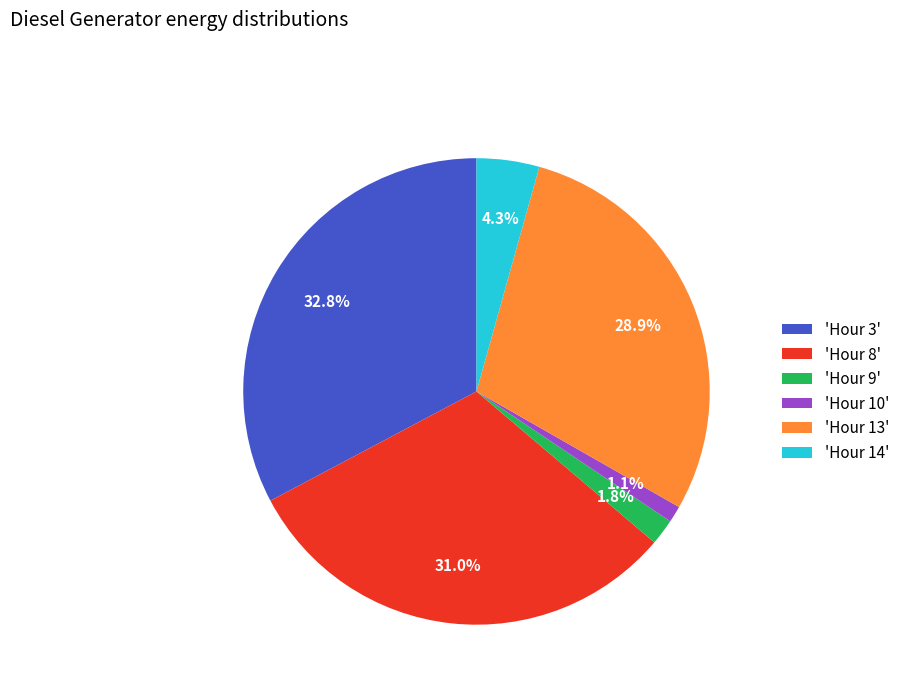

Which has a higher value, 'Hour 14' or 'Hour 10'?

'Hour 14'